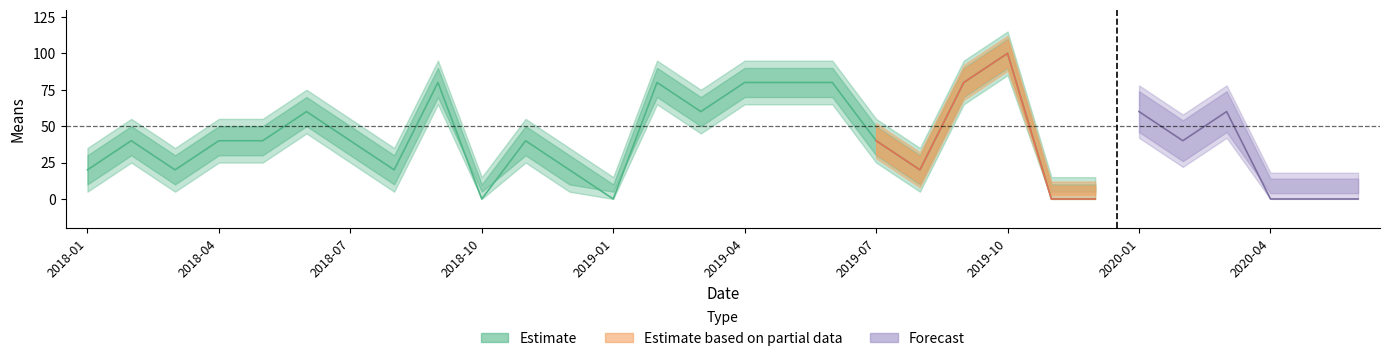

Rank the categories by value from highest to lowest.

2019-10, 2018-09, 2019-02, 2019-04, 2019-05, 2019-06, 2019-09, 2018-06, 2019-03, 2020-01, 2020-03, 2018-02, 2018-04, 2018-05, 2018-07, 2018-11, 2019-07, 2020-02, 2018-01, 2018-03, 2018-08, 2018-12, 2019-08, 2018-10, 2019-01, 2019-11, 2019-12, 2020-04, 2020-05, 2020-06